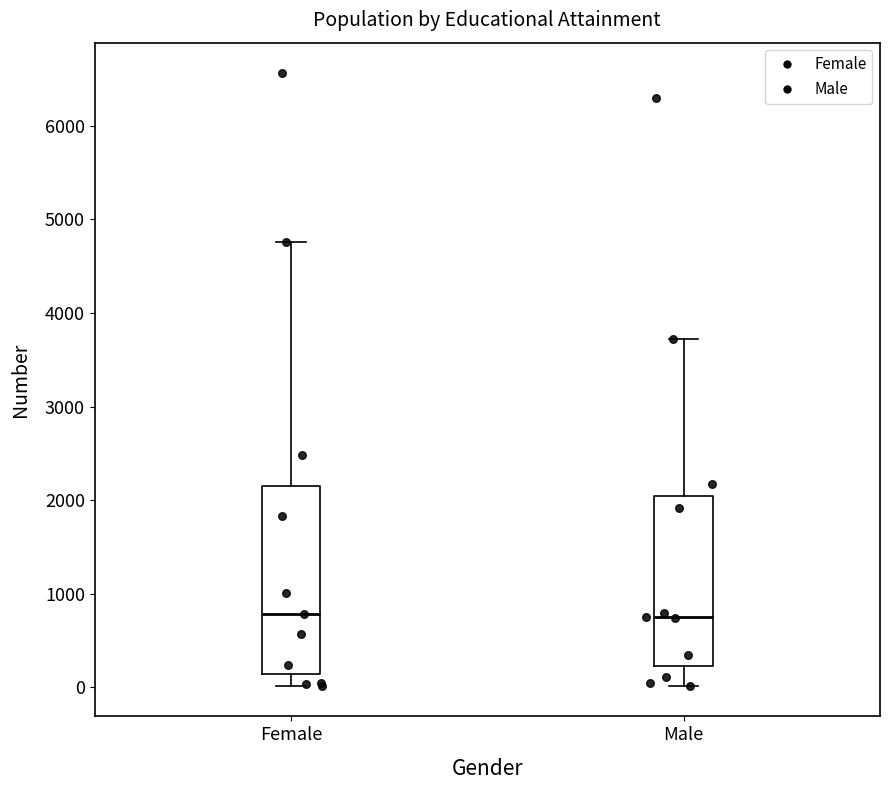

Which box is the tallest, from its lower edge to its upper edge?

Female